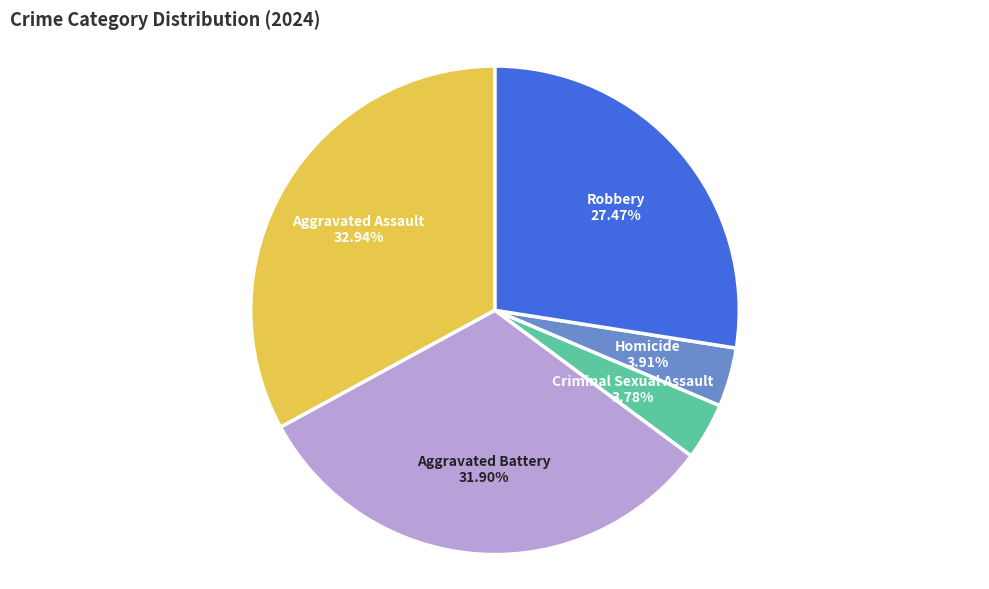

To the nearest percent, what is the average slice percentage?

20%